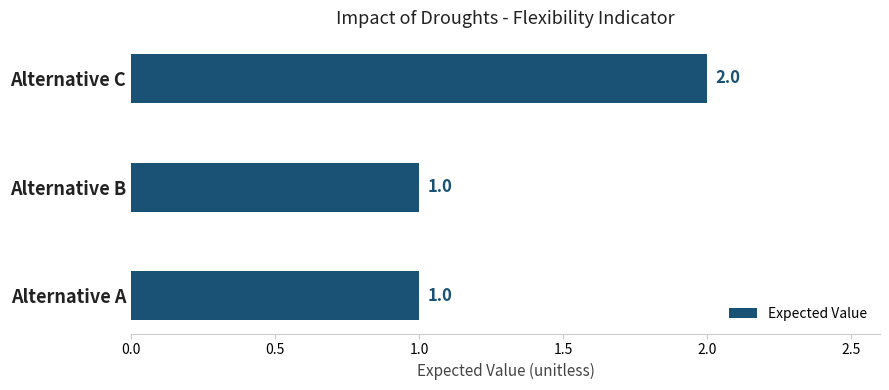

Are the bars horizontal?

Yes